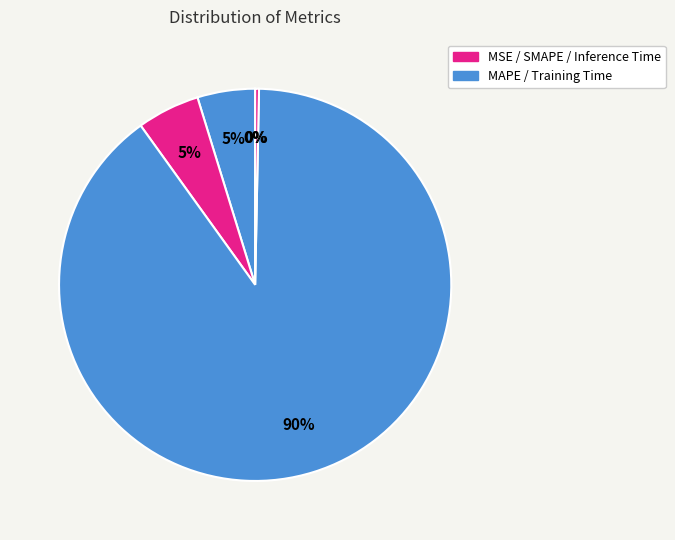

Is there a majority slice in this chart?

Yes